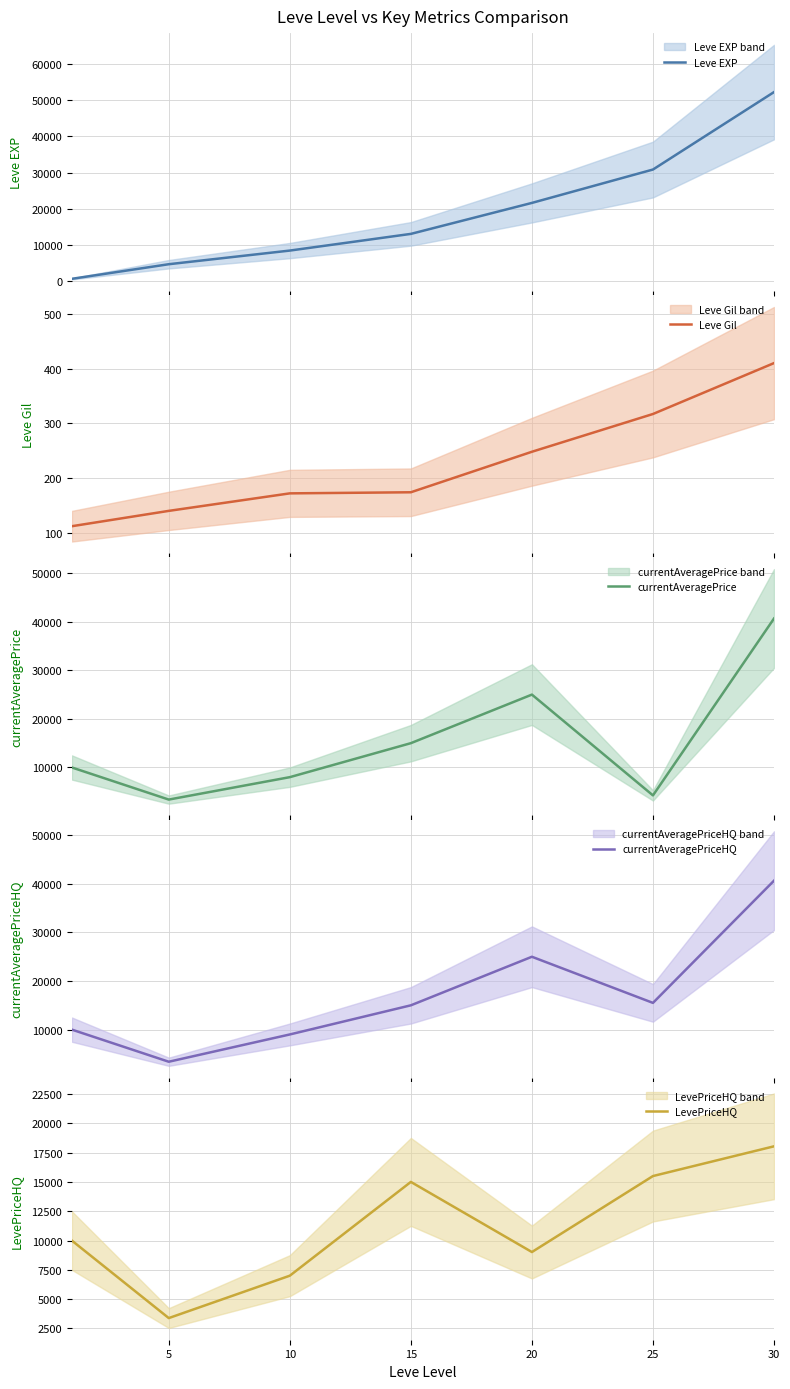

True or false: currentAveragePrice has more than 0 interior local peaks.

True